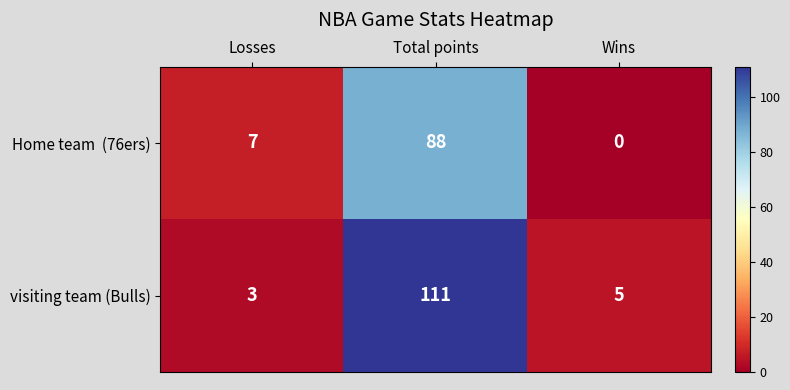

Is it true that visiting team (Bulls) equals 1 at Wins?

False